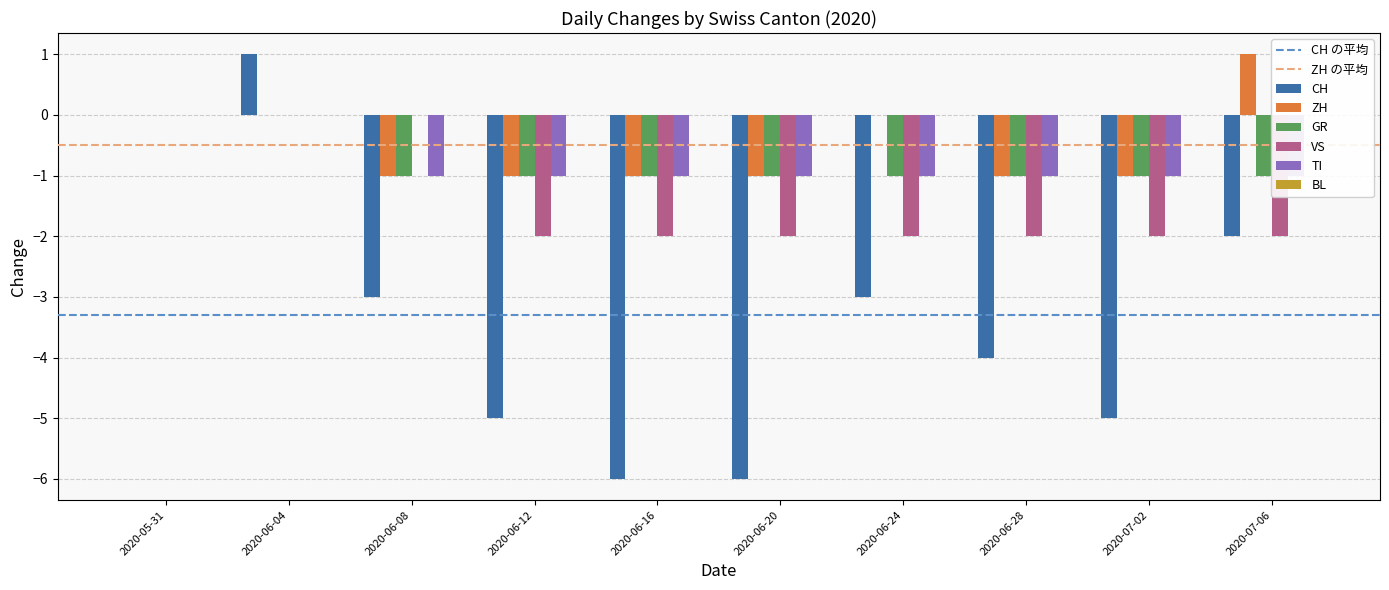

Which category has the highest value in the VS series?

2020-05-31